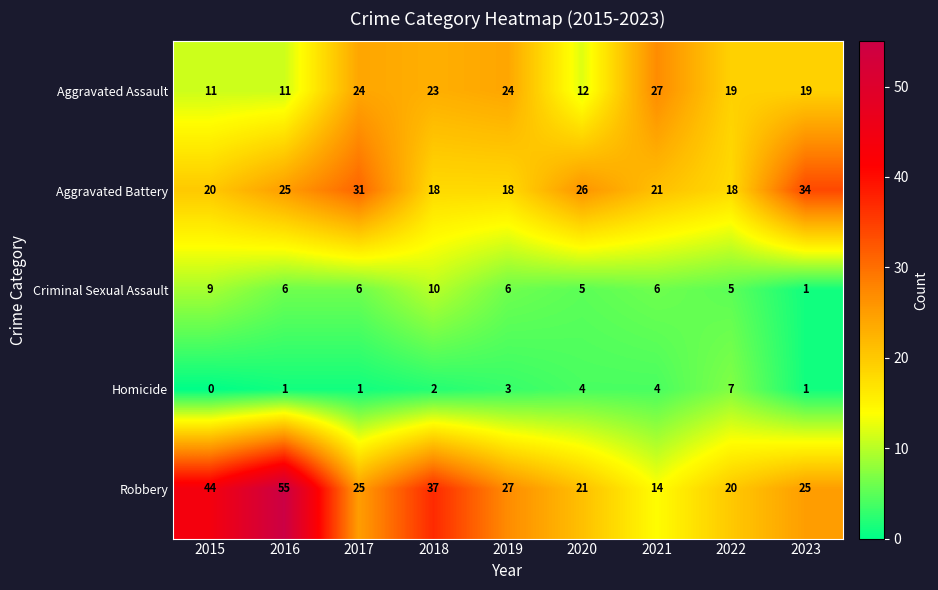

The value of Homicide at 2019 is 3. True or false?

True